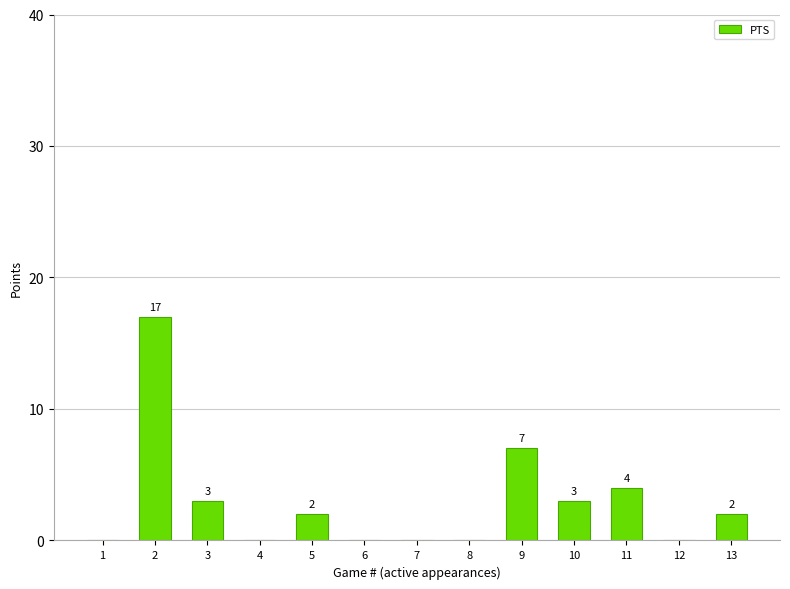

Is it true that the value at 6 is 0?

True